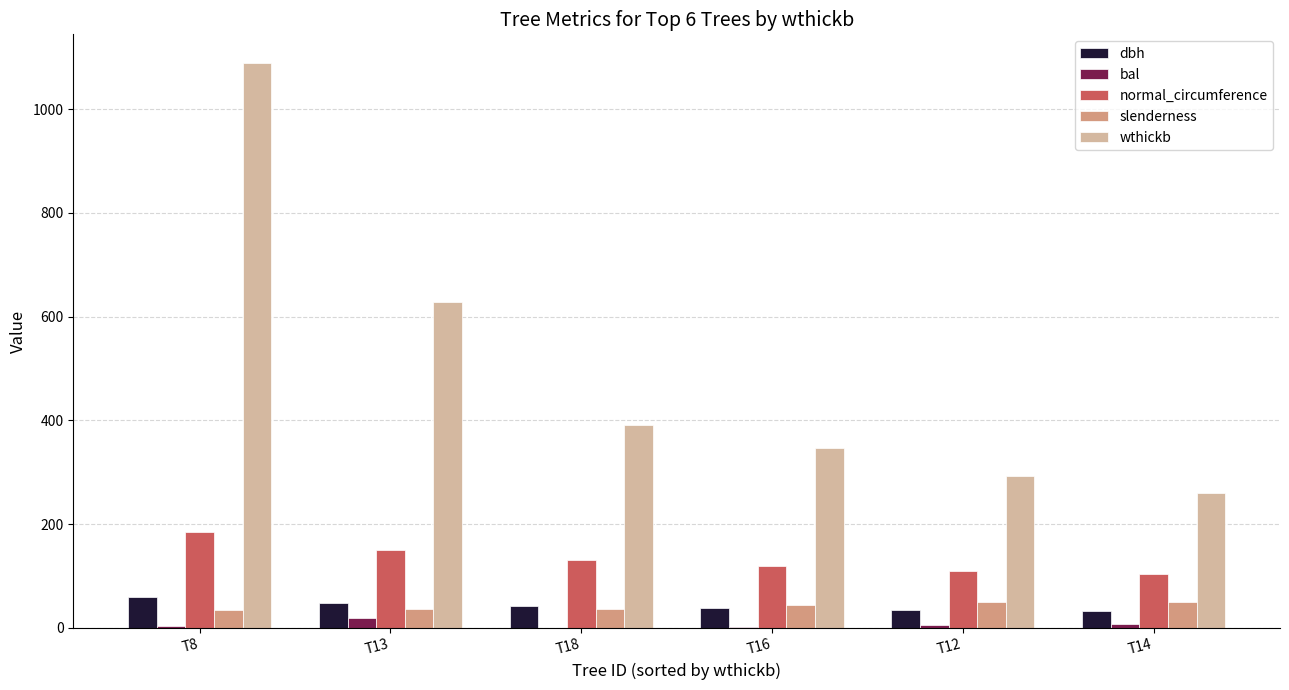

The value of wthickb at T8 is 1089.9. True or false?

True